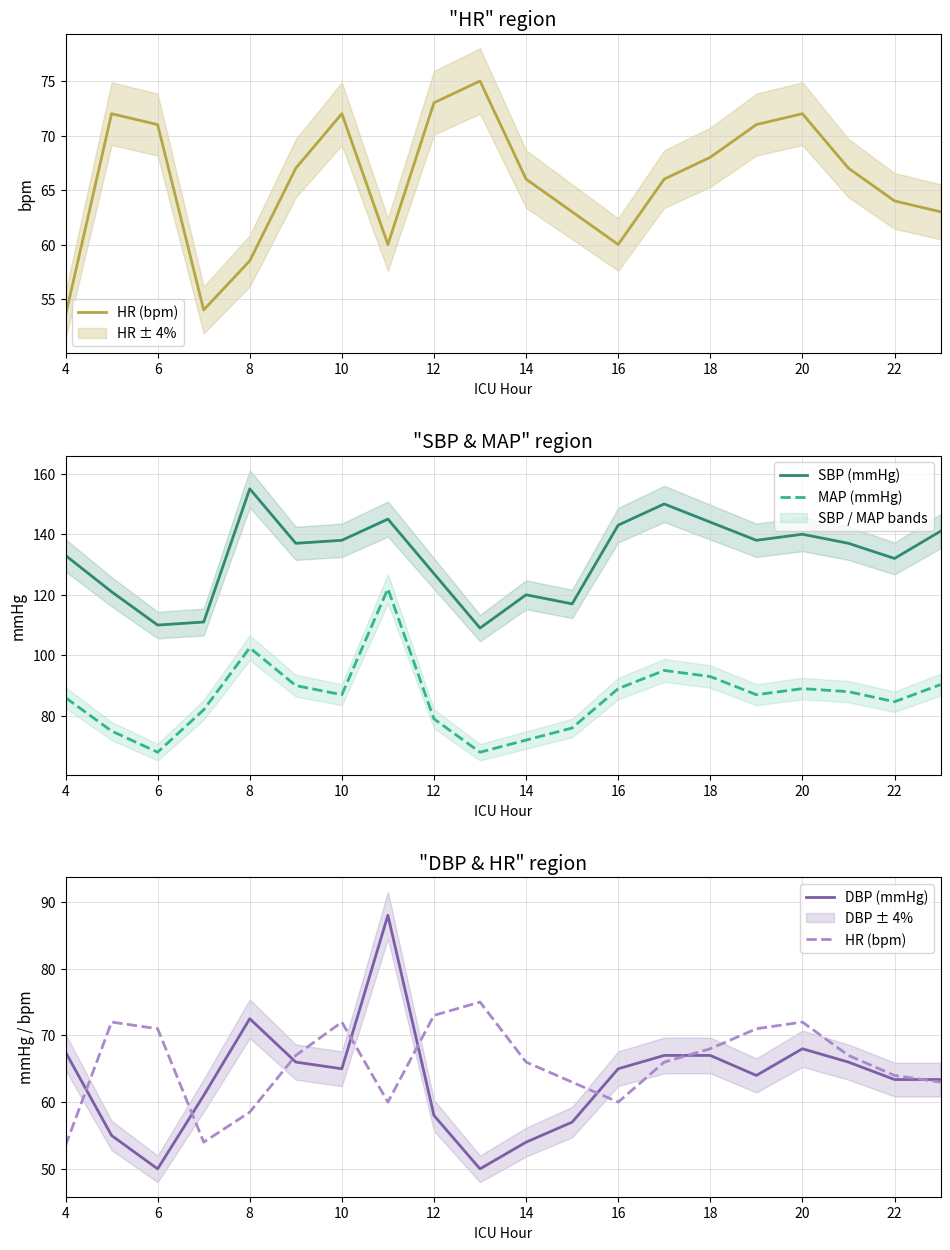

How many categories are shown in the chart?

20